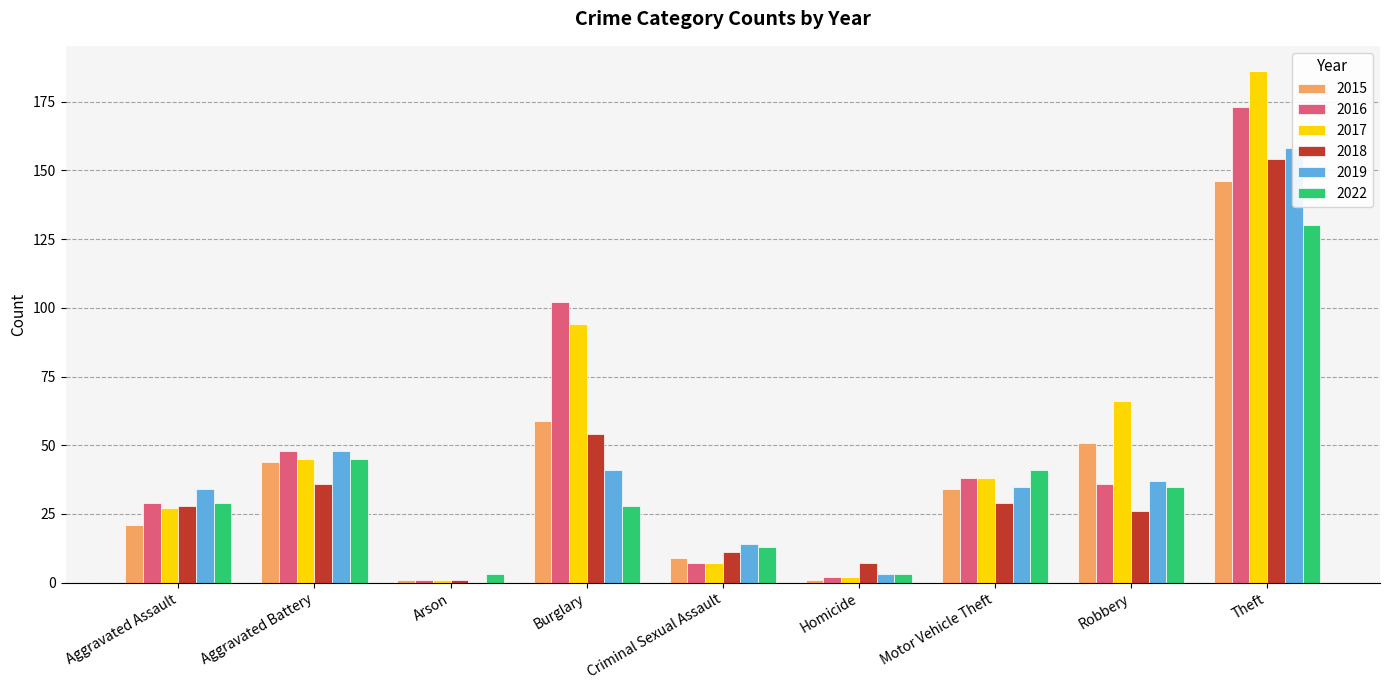

The 2015 series shows 1 at Homicide. True or false?

True